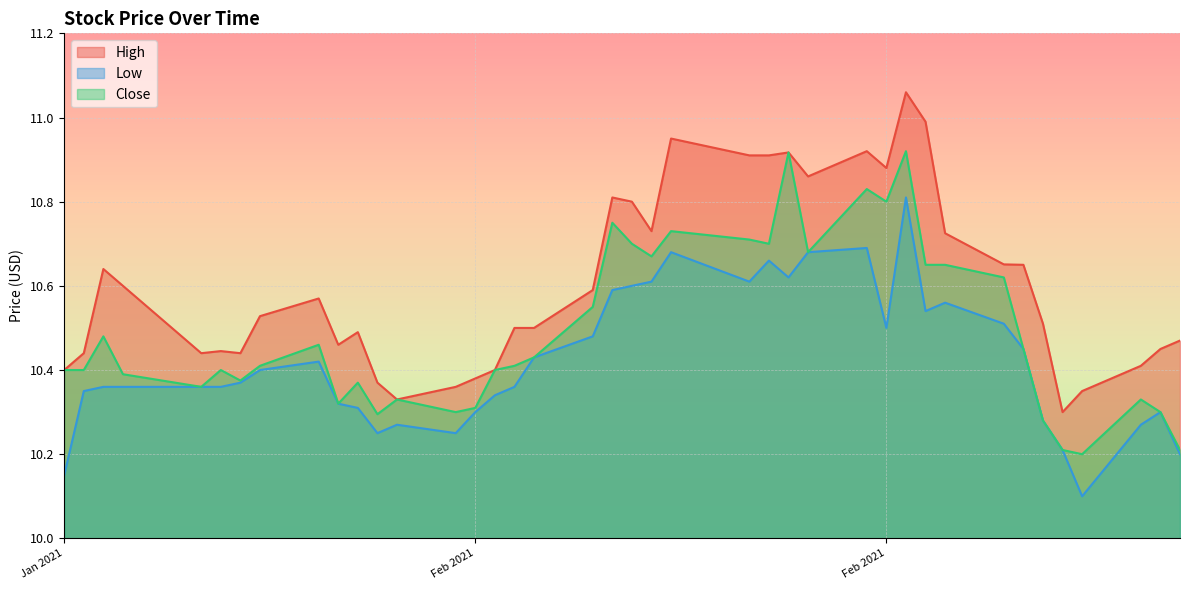

At which label is High closest to 10?

2021-03-04